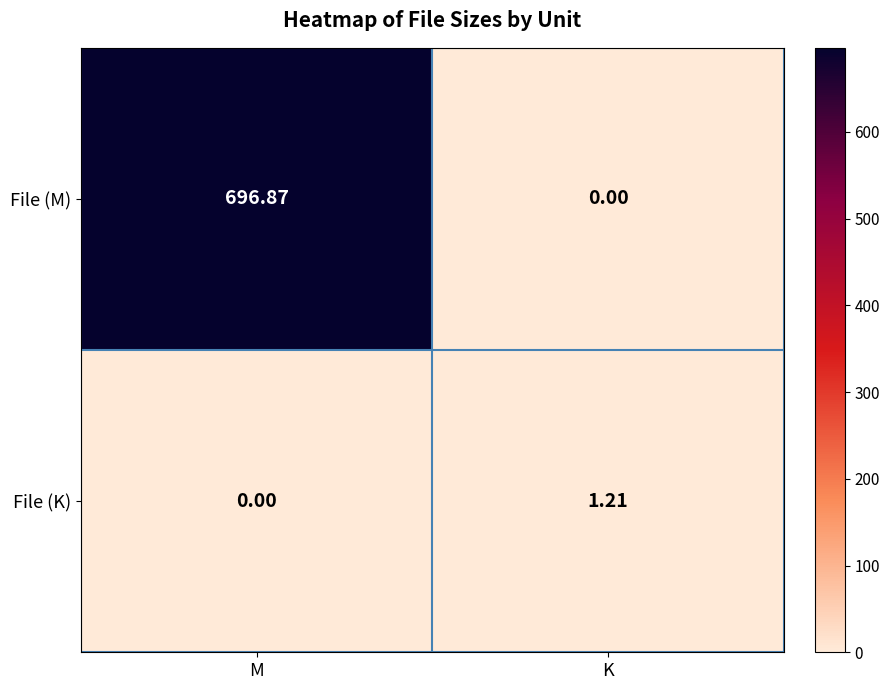

Which category has the highest value in the File (M) series?

M